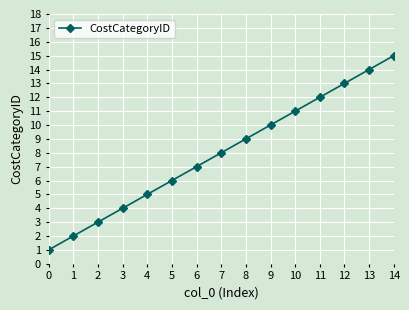

True or false: the data shows 14 at 13.

True